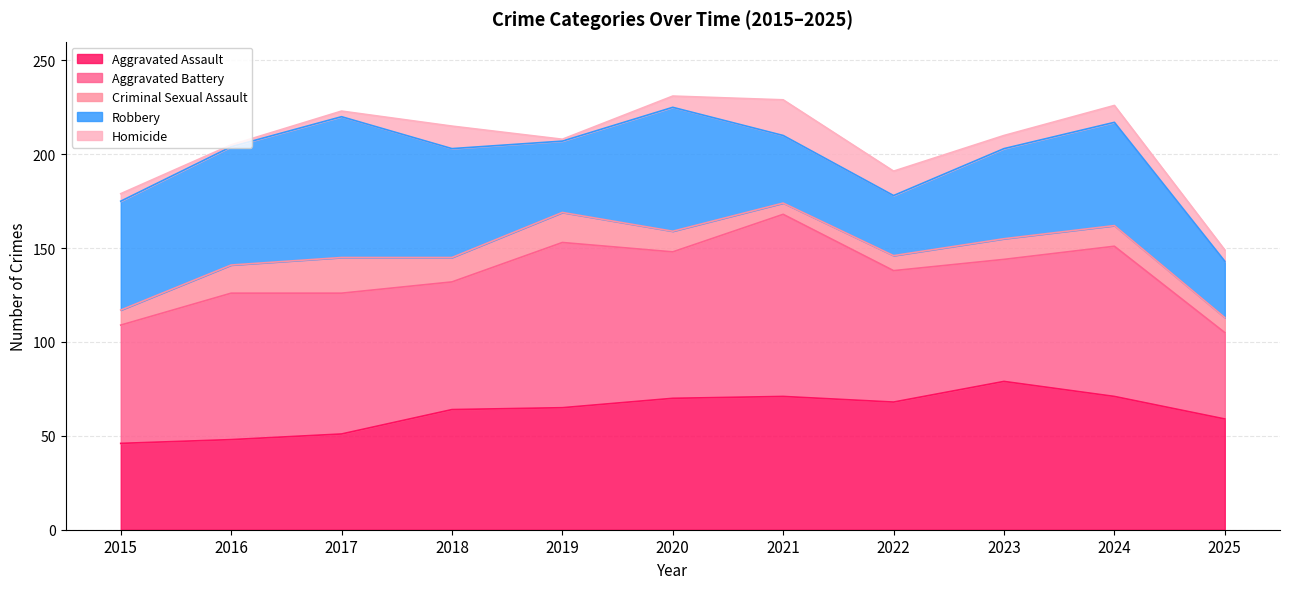

How many lines are shown in the chart?

5